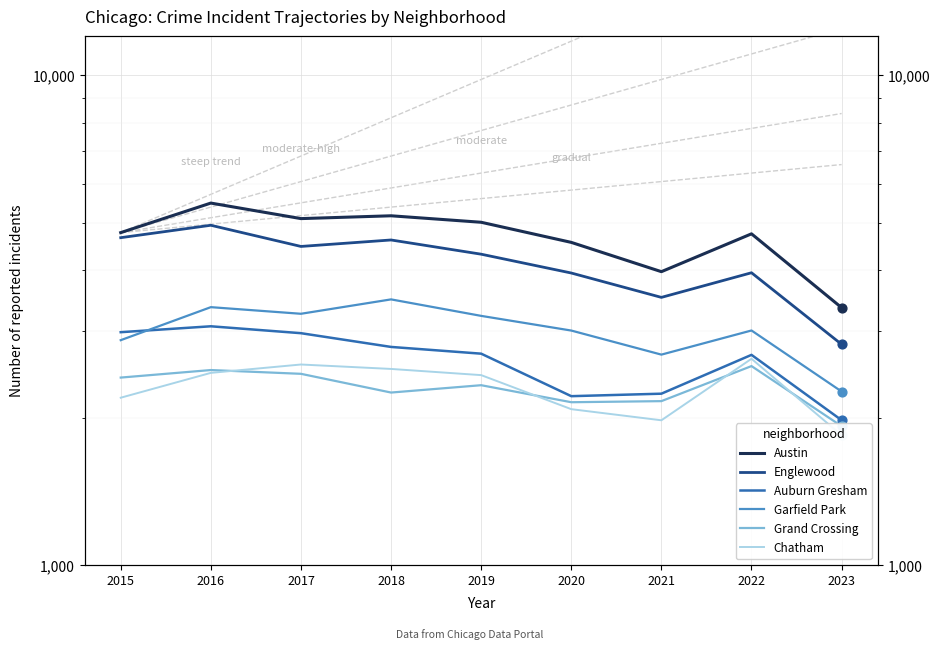

Is the value of Auburn Gresham at 2017 greater than the value of Englewood at 2018?

No